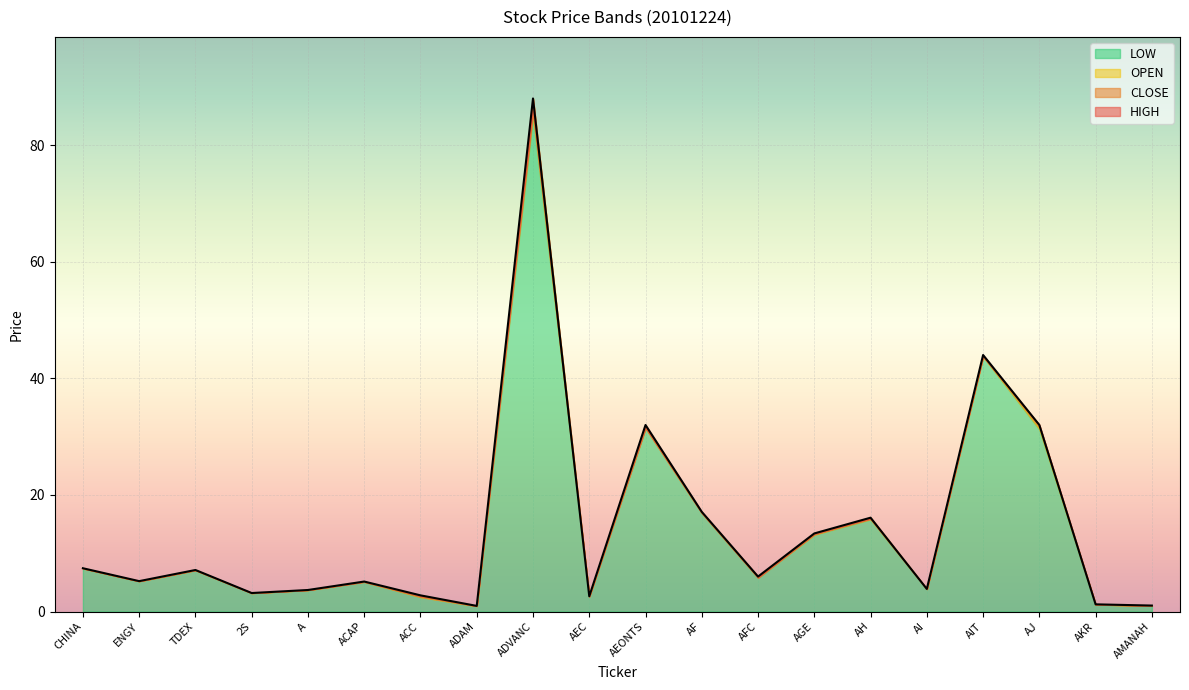

What is the label of the 6th point from the right?

AH